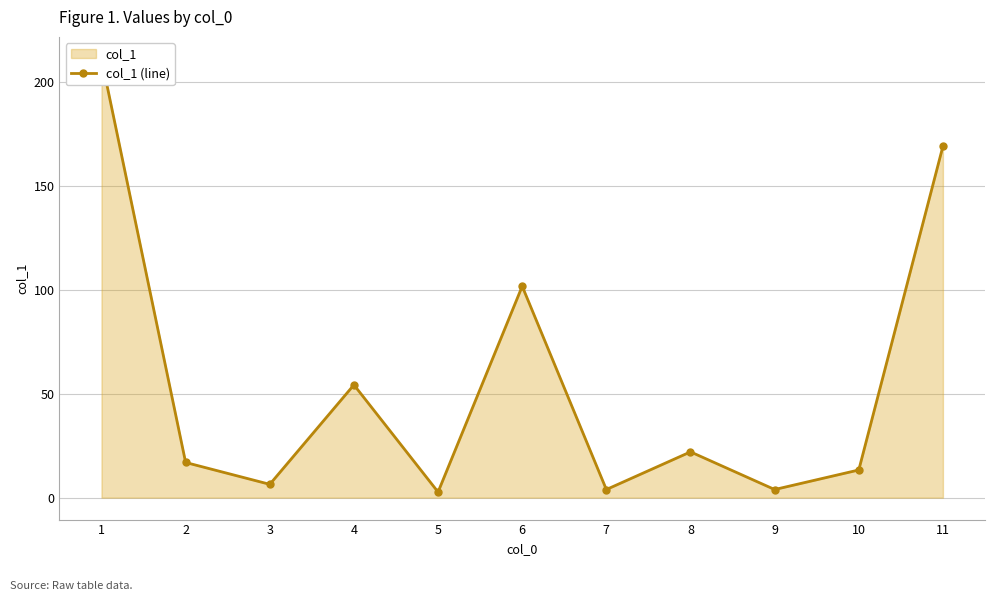

True or false: there are more than 1 points higher than both neighbors.

True